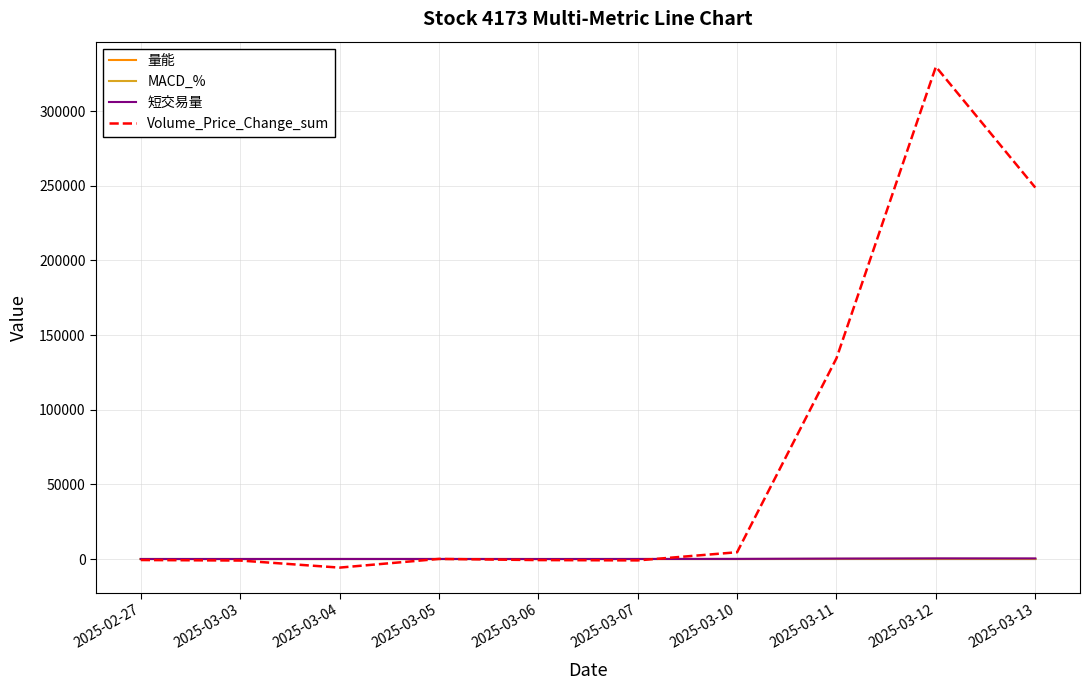

Which label corresponds to the largest value in the chart?

2025-03-12